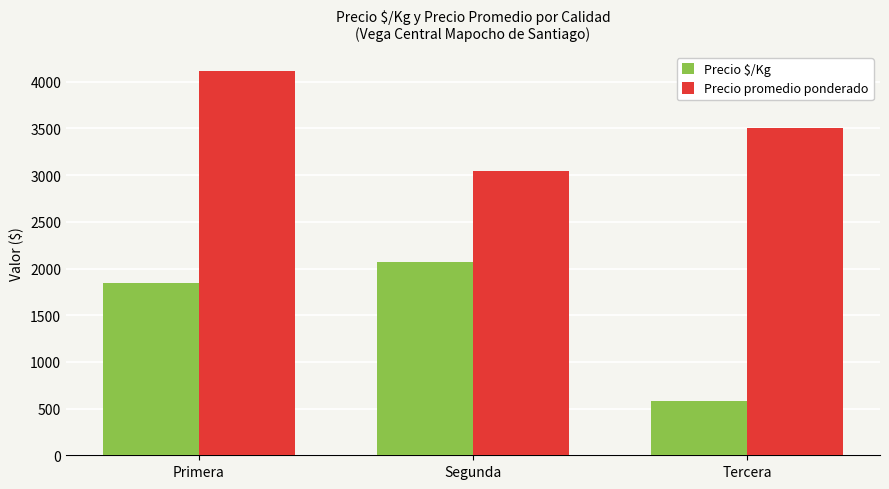

Is it true that Precio promedio ponderado equals 785.7 at Segunda?

False